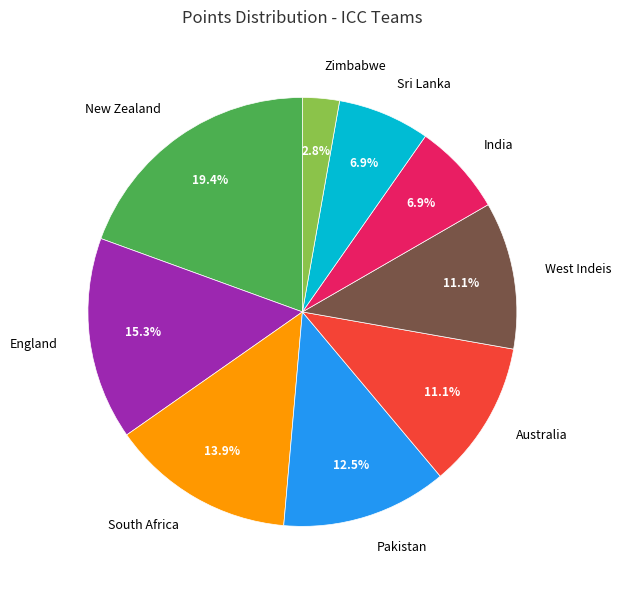

Which has a higher value, England or Sri Lanka?

England